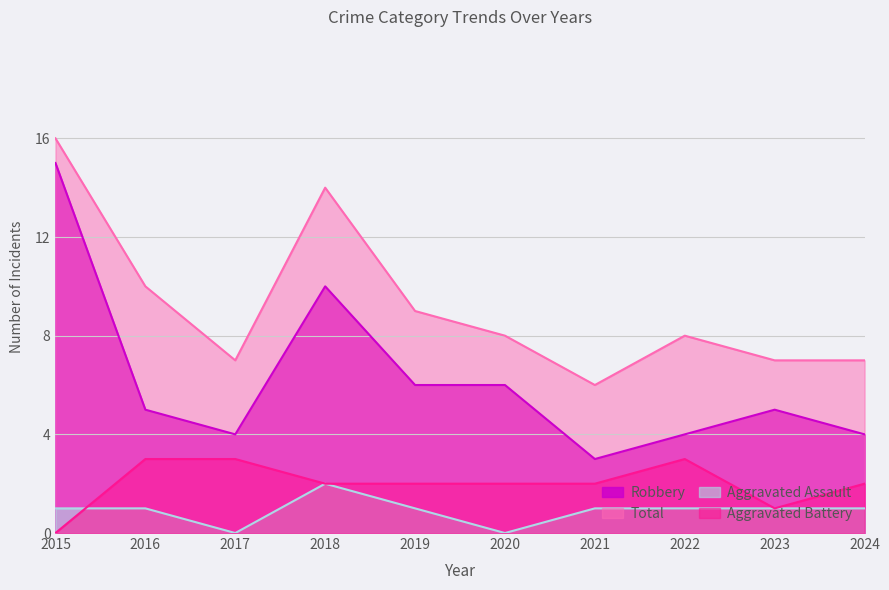

What is the difference between the maximum and minimum values in the Aggravated Battery series?

3